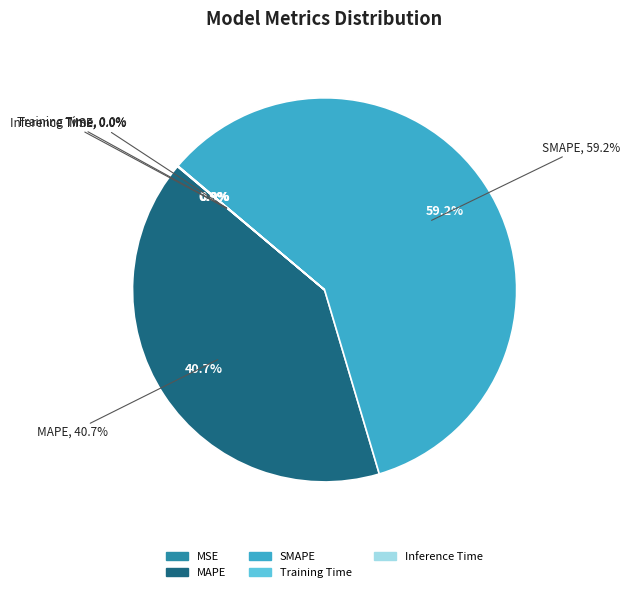

Which category has the biggest portion of the pie?

SMAPE